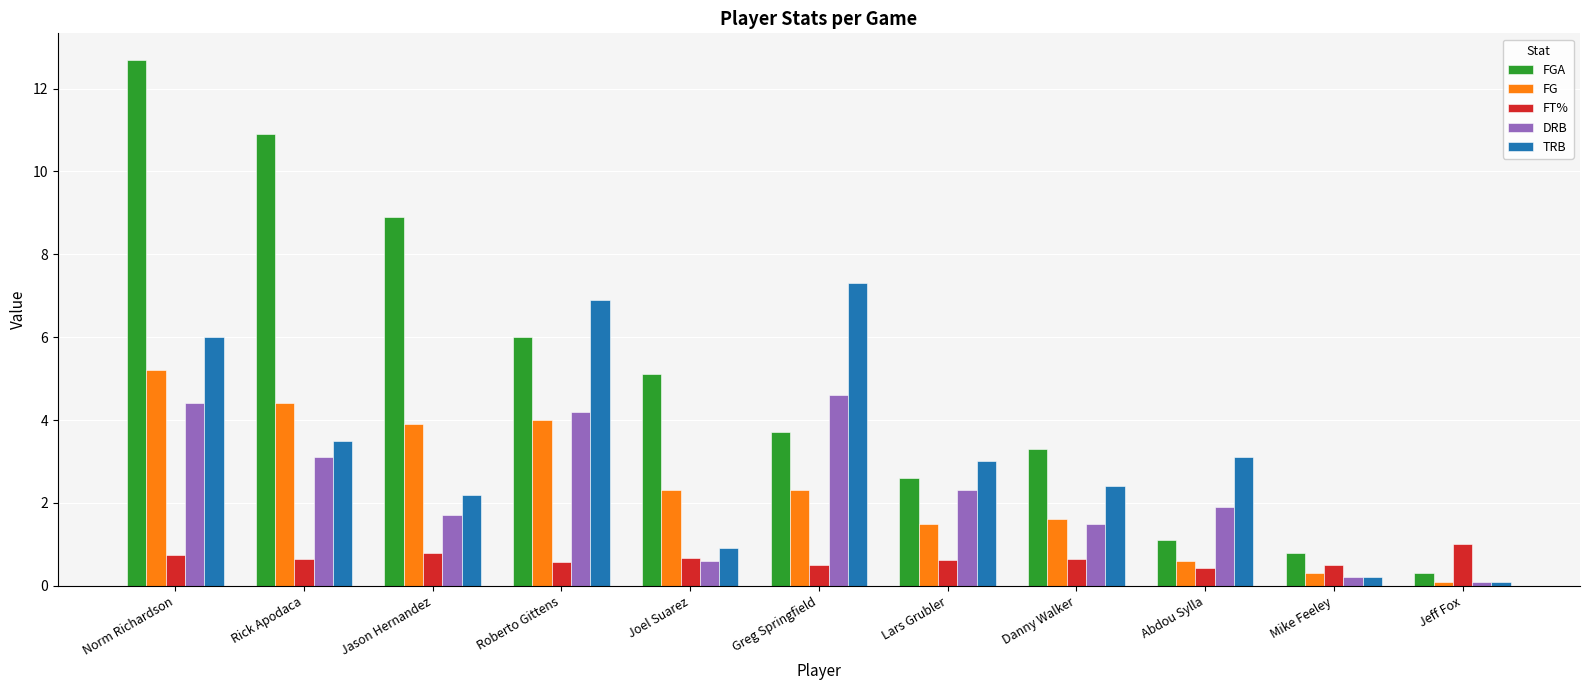

Which label corresponds to the largest value in the chart?

Norm Richardson